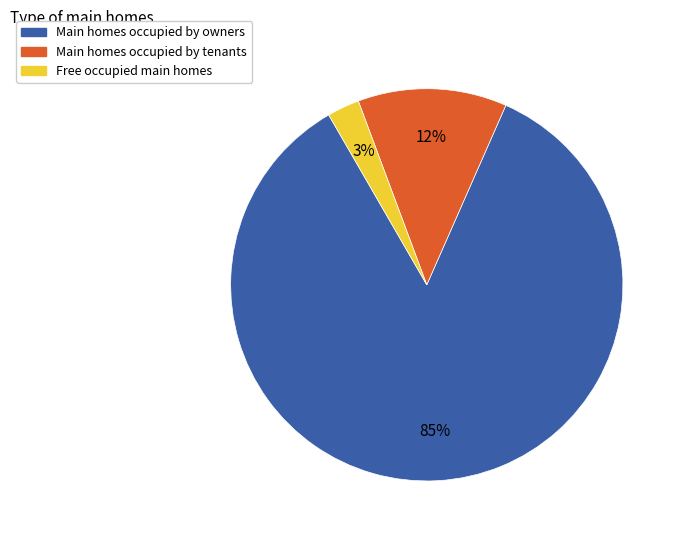

True or false: Main homes occupied by owners accounts for 85% of the total.

True